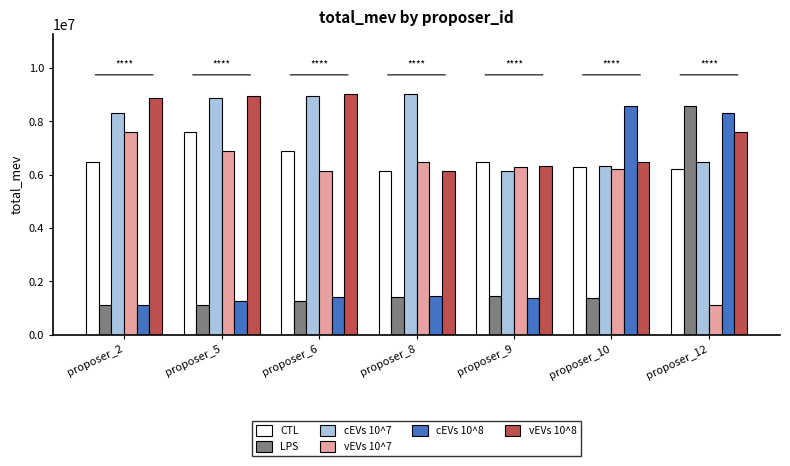

Where does the vEVs 10^7 series first go above 6295500?

proposer_2